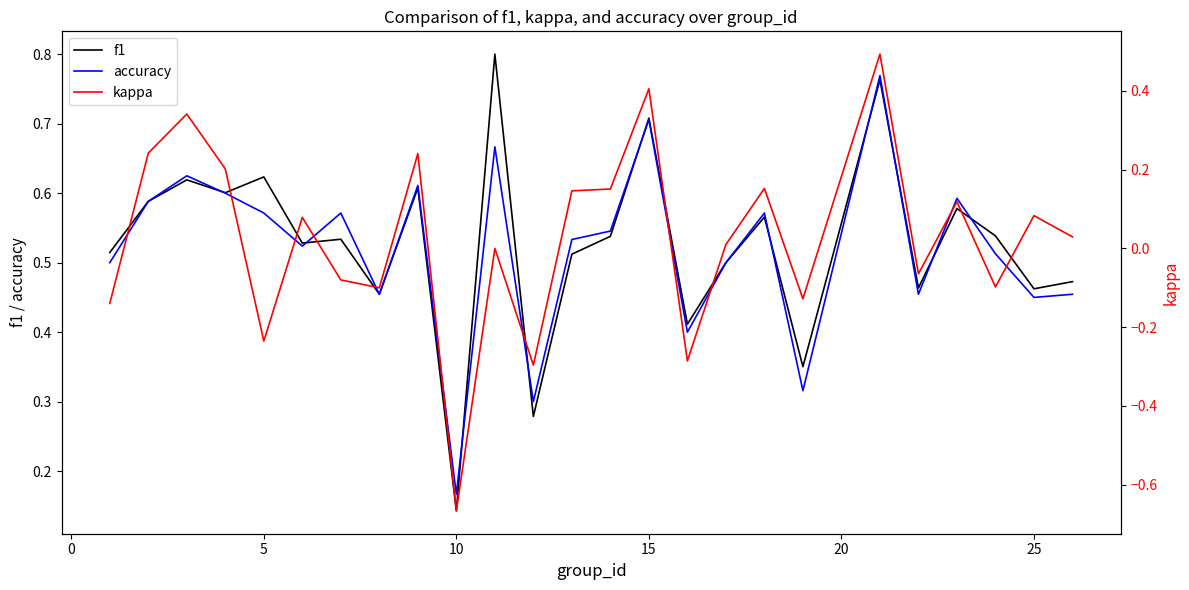

How many lines are shown in the chart?

3